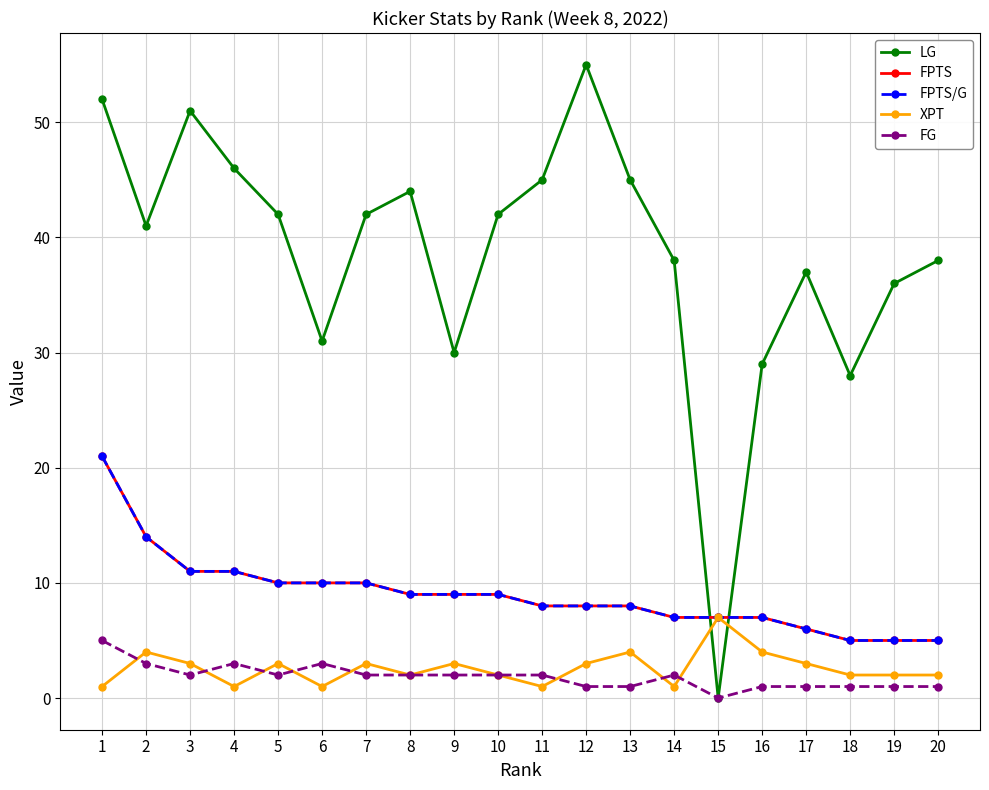

Is this an area chart (filled region under the line)?

No